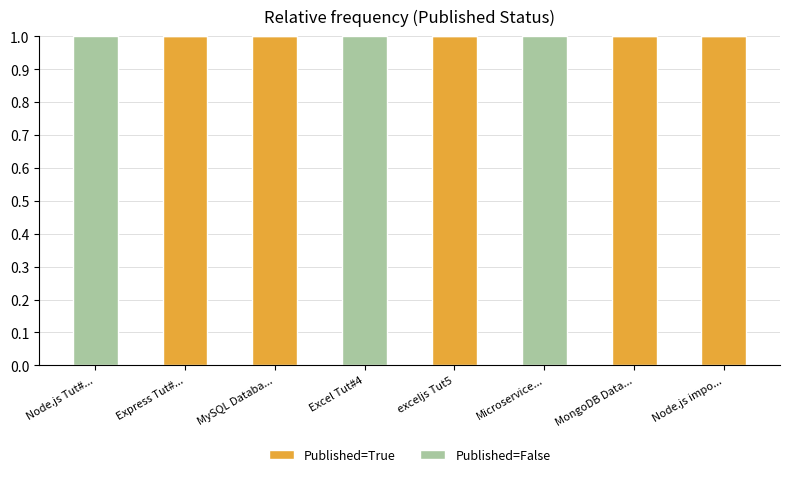

Is it true that Published=True equals 0 at Microservice...?

True